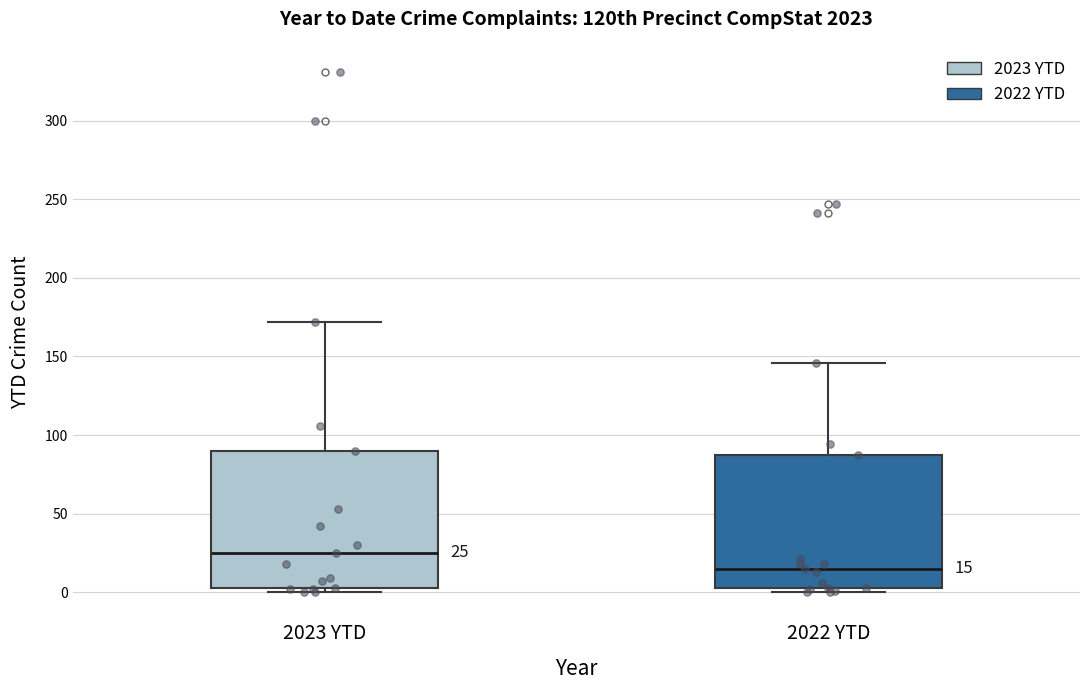

Which box's median line is the highest?

2023 YTD